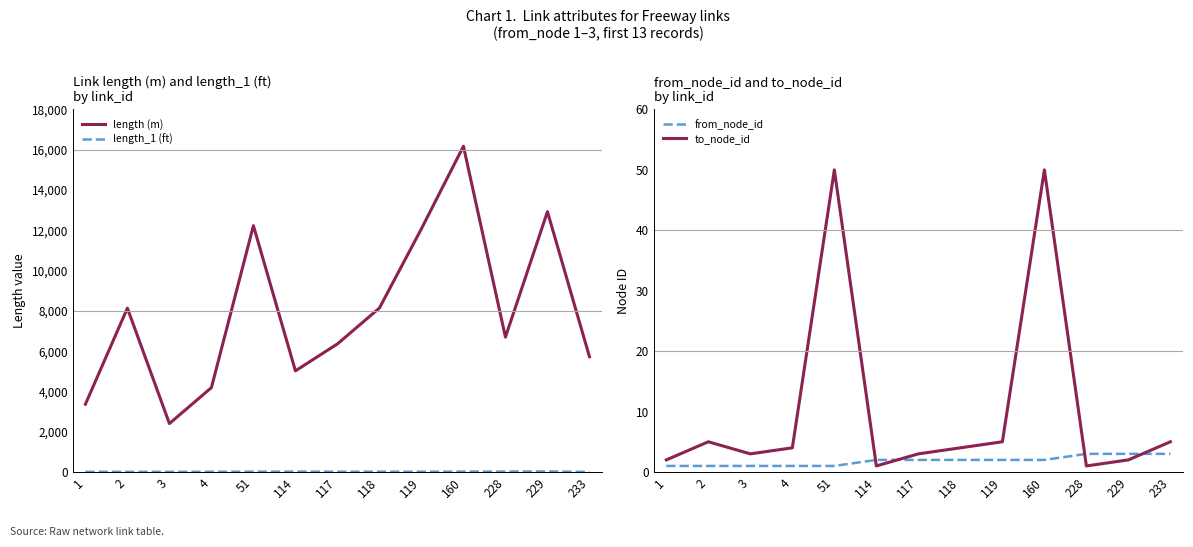

Rank the series at 118 from highest to lowest value.

length (m), length_1 (ft), to_node_id, from_node_id